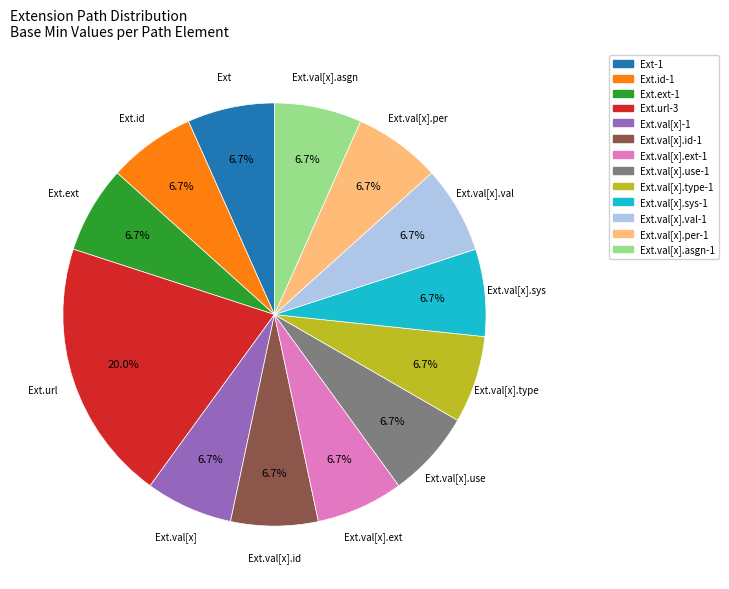

Count the number of slices in the pie.

13